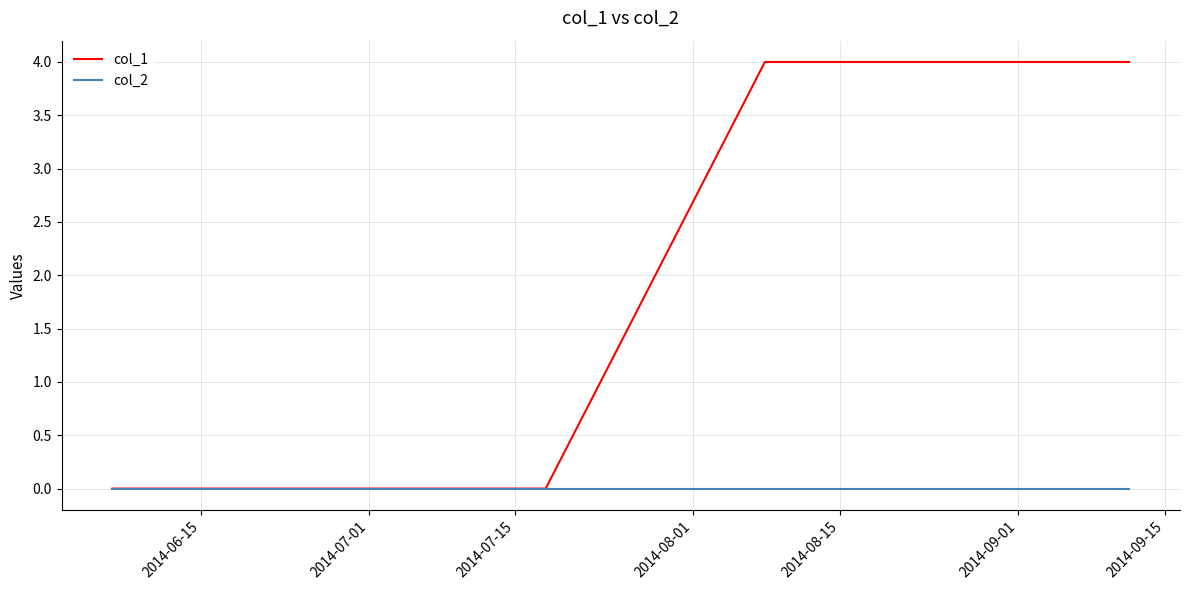

What is the sum of all col_1 values?

8